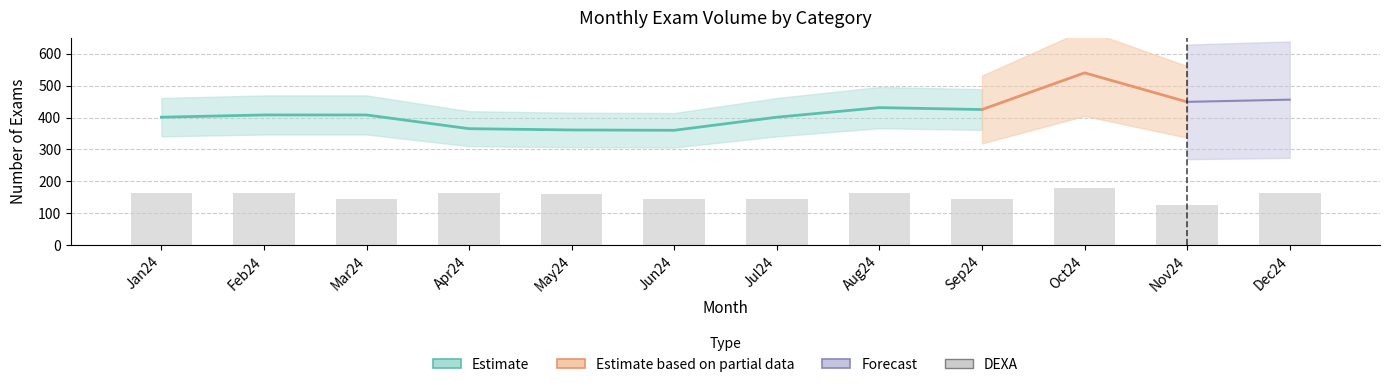

Does the chart contain any negative values?

No